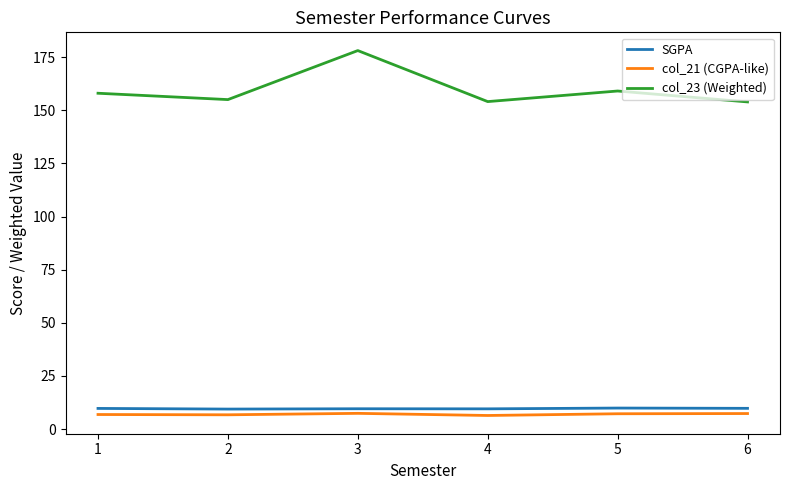

What is the spread (max minus min) of values at 3?

170.7